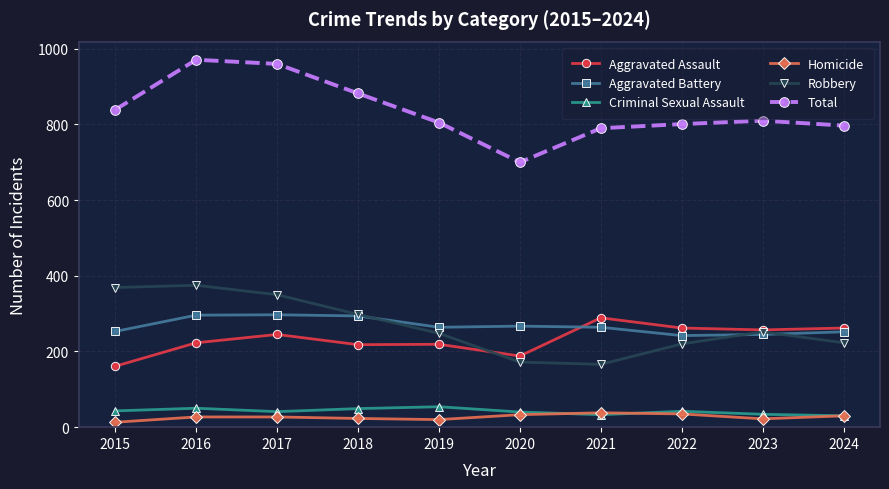

The Total series shows 882 at 2018. True or false?

True